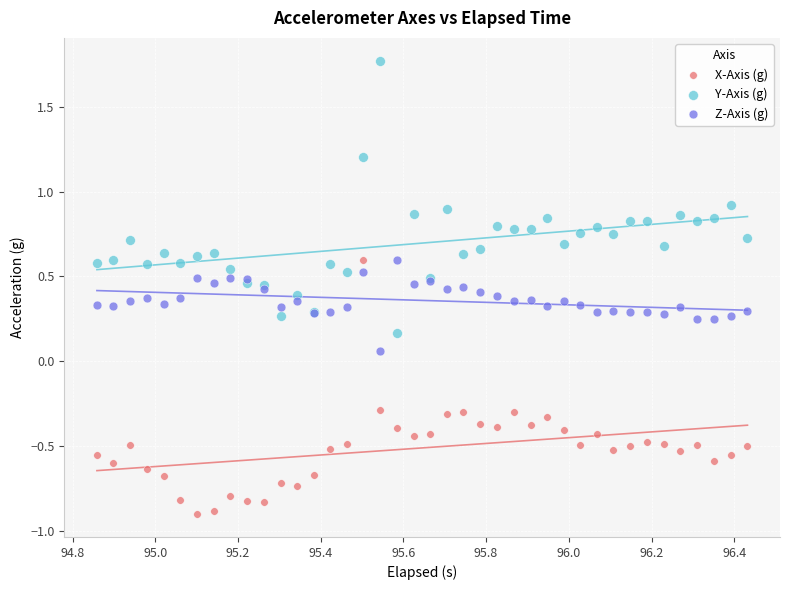

In the X-Axis (g) series, what Y value is closest to 0?

-0.3